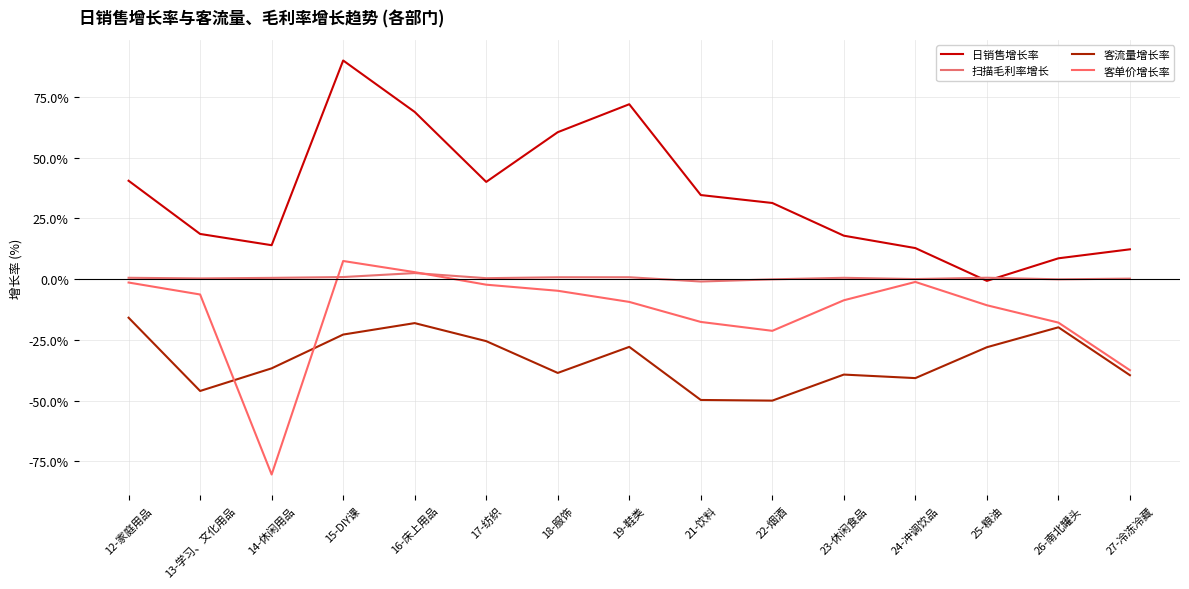

What is the difference between the highest and lowest values at 24-冲调饮品?

53.6